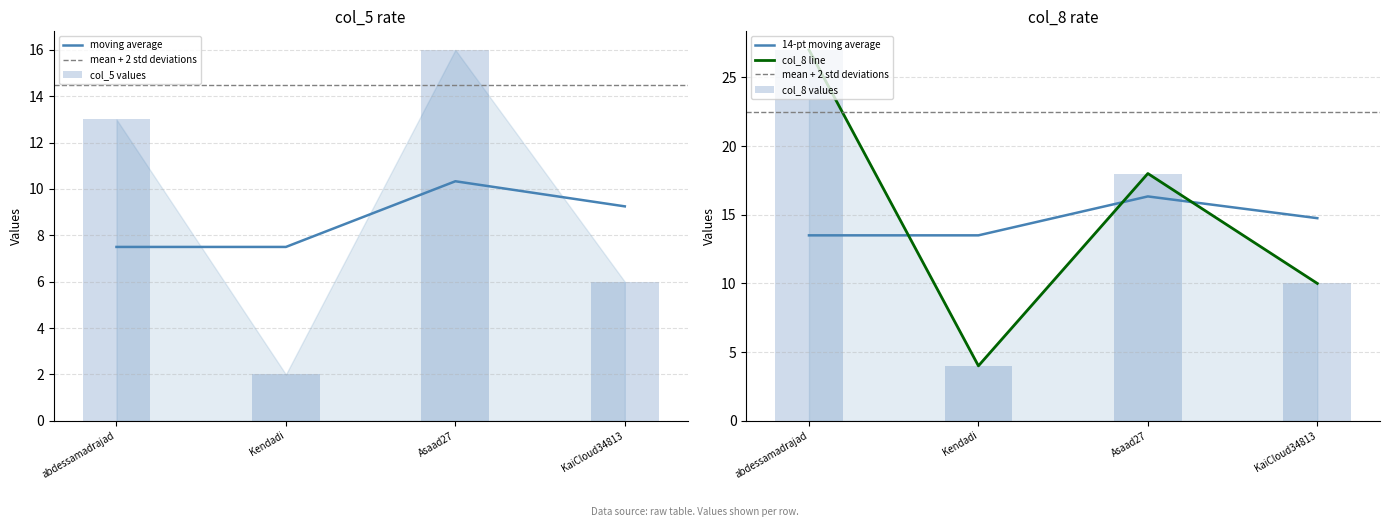

At which label does col_8 first exceed 18?

abdessamadrajad